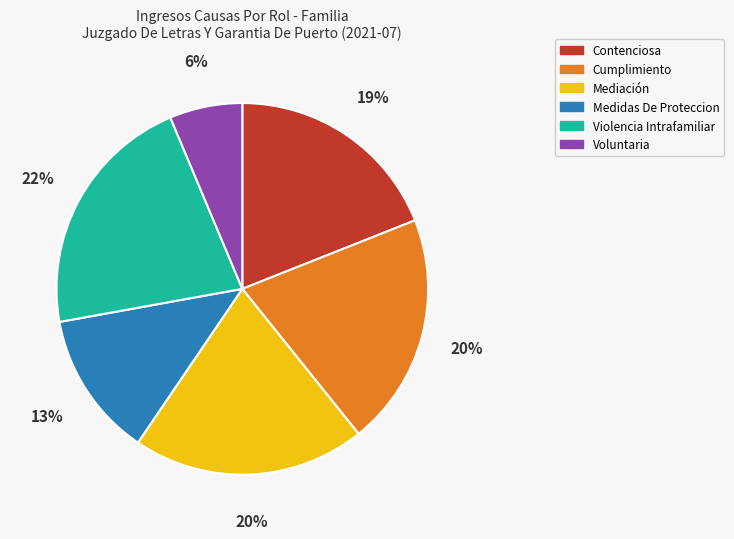

What percentage is the Cumplimiento slice, to the nearest percent?

20%